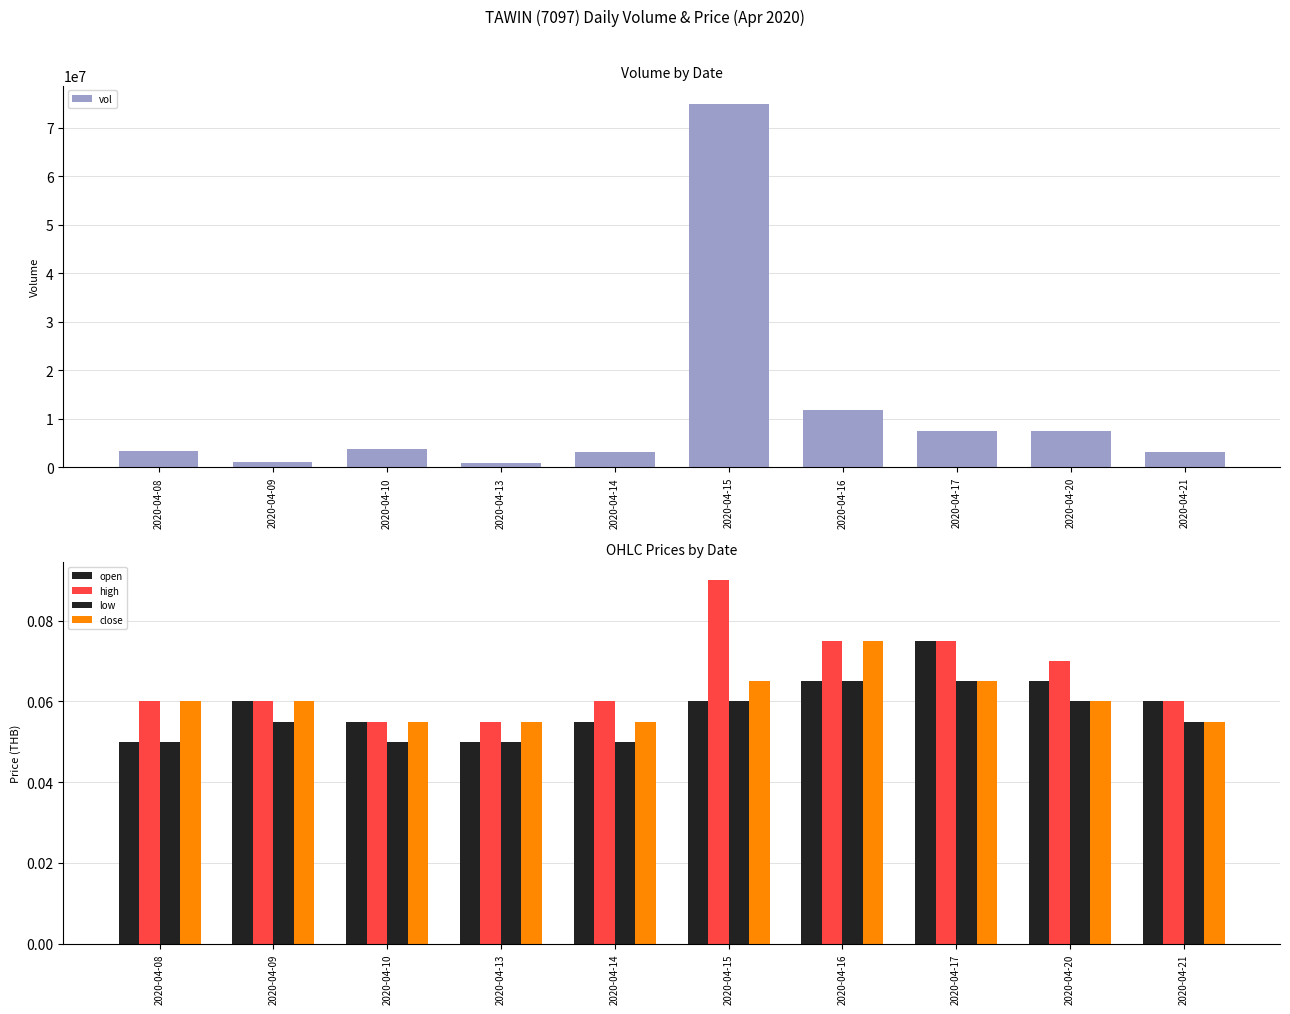

Between 2020-04-20 and 2020-04-21, which is larger?

2020-04-20